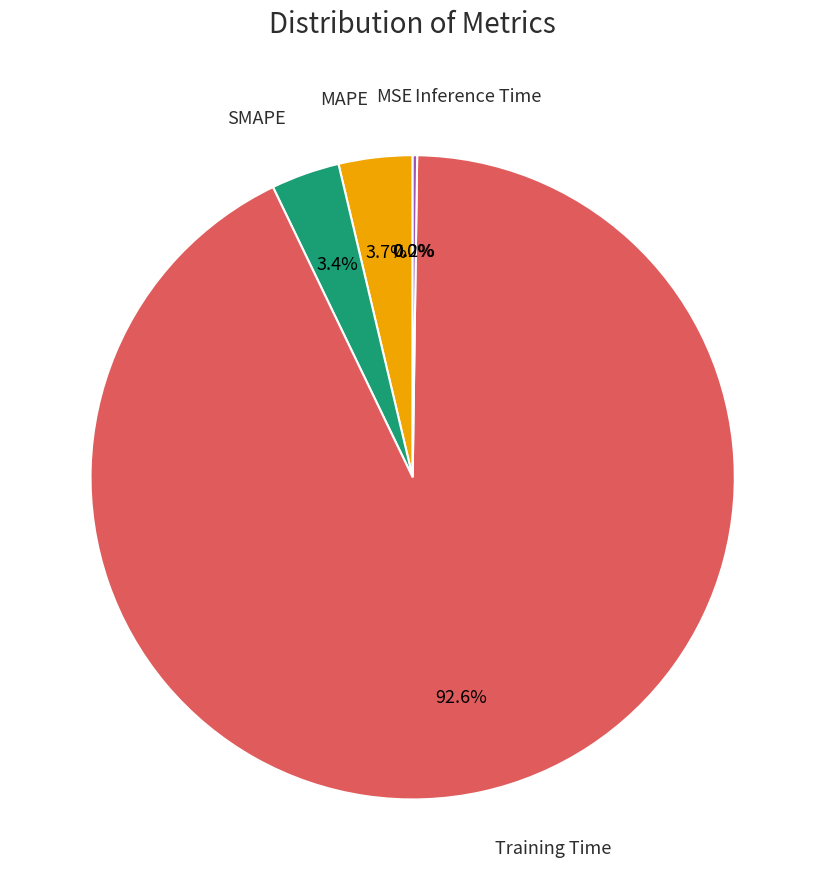

Is it true that MAPE is 4% of the pie?

True